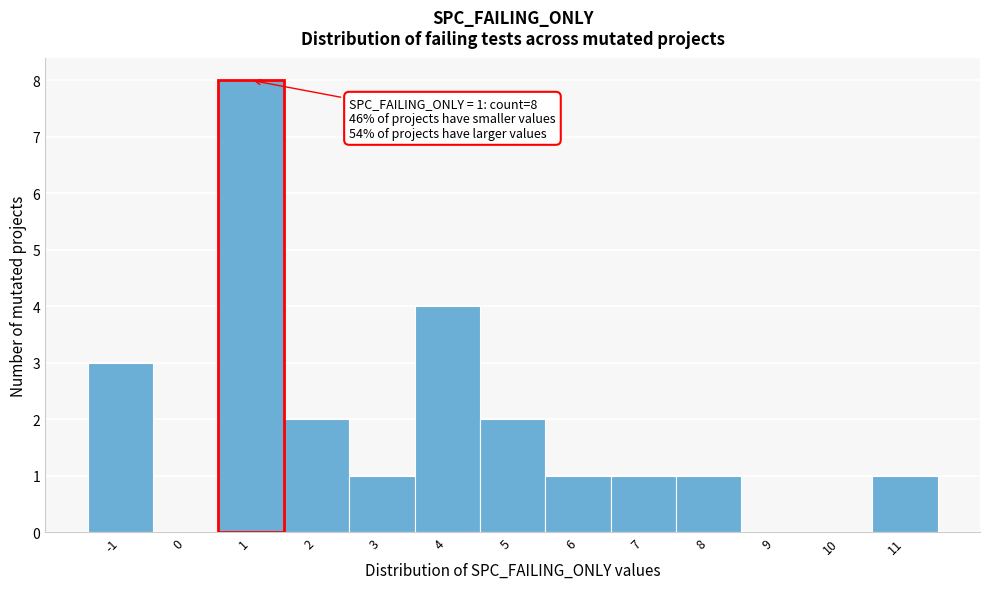

Over which range of the x-axis is the bar tallest?

0.5 to 1.5